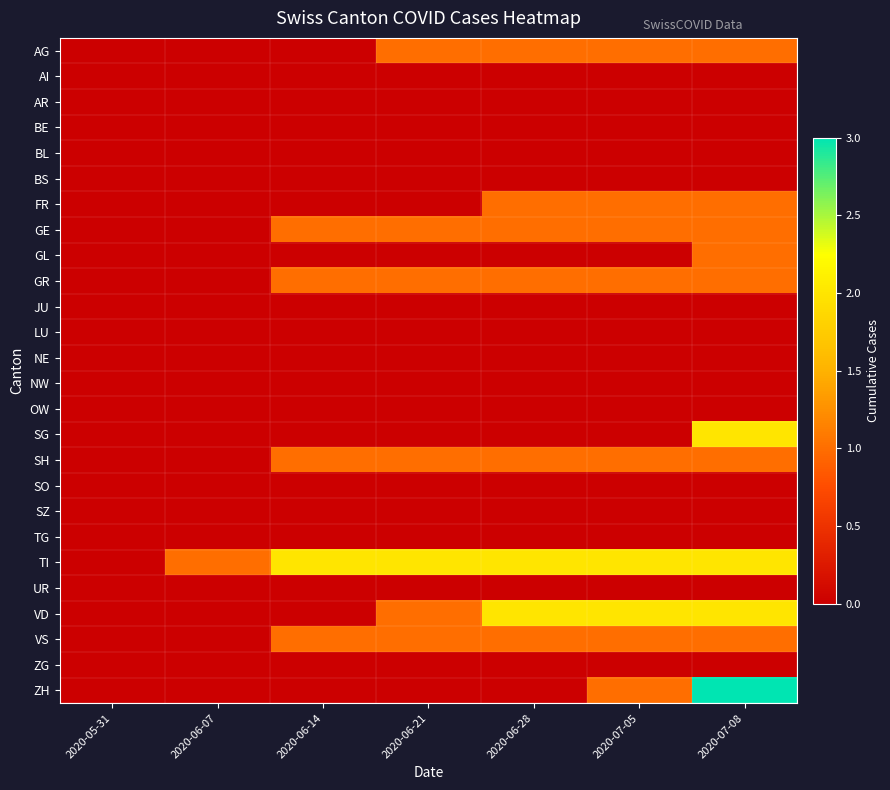

Which category has the lowest value across all series?

2020-05-31